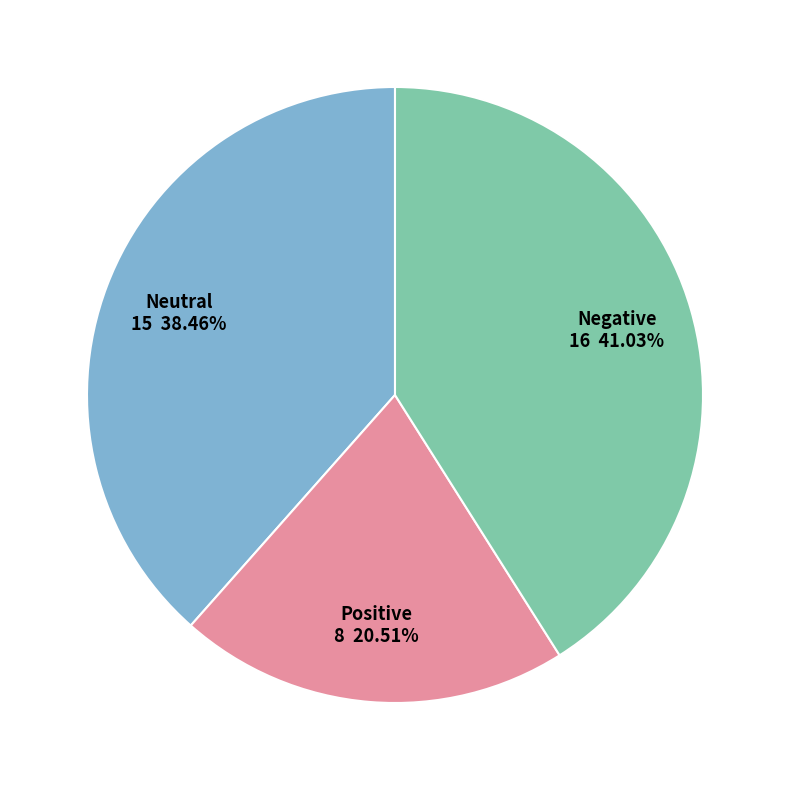

Which has a higher value, Negative or Positive?

Negative